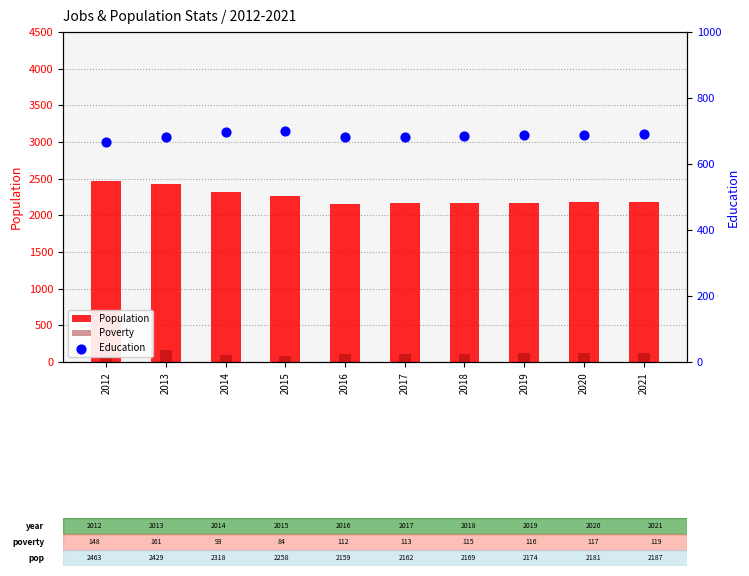

Is the value of Population at 2016 greater than the value of Education at 2013?

Yes